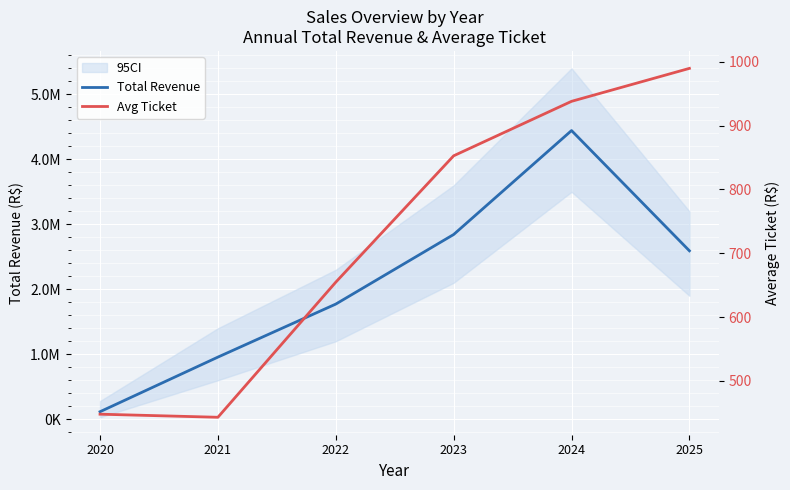

True or false: Total Revenue has more than 1 interior local peaks.

False